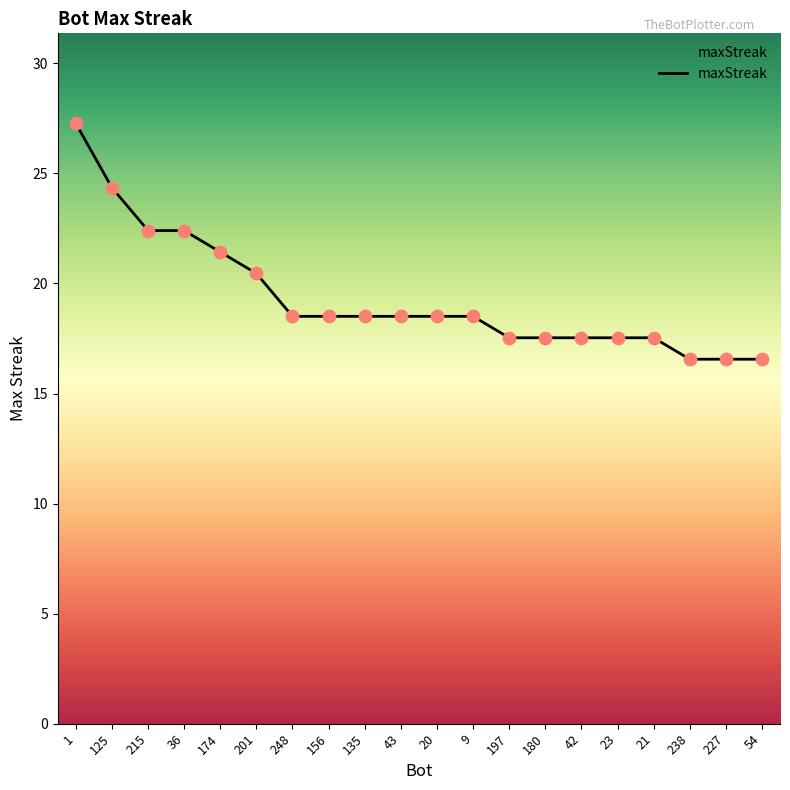

Approximately how many times larger is the value at 9 compared to 20?

1.0